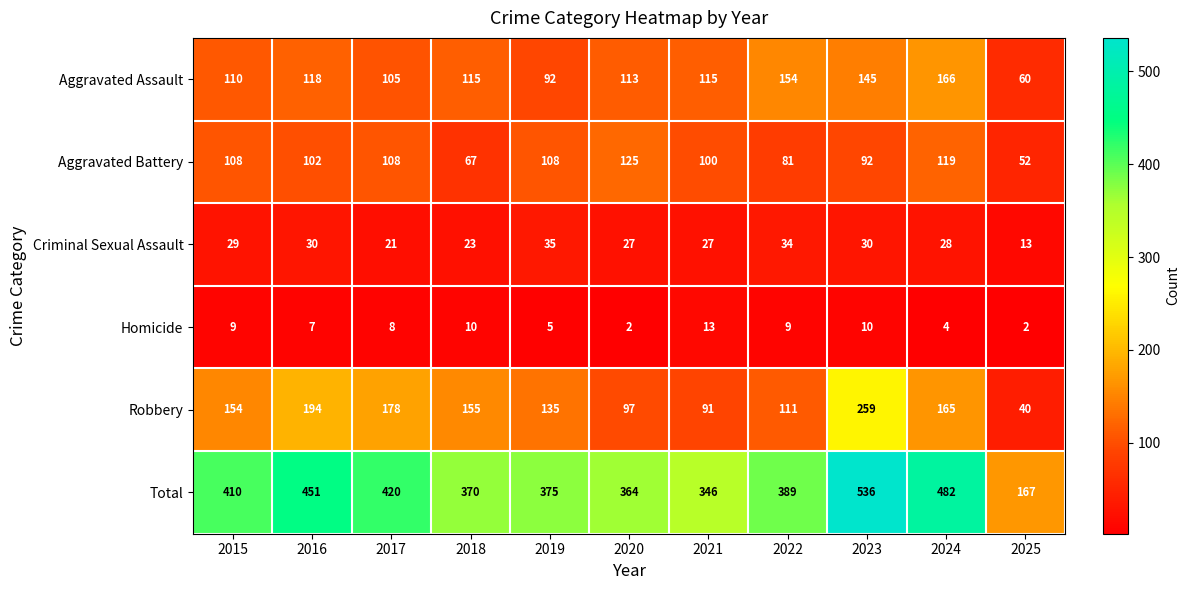

Which category has the highest value in the Total series?

2023